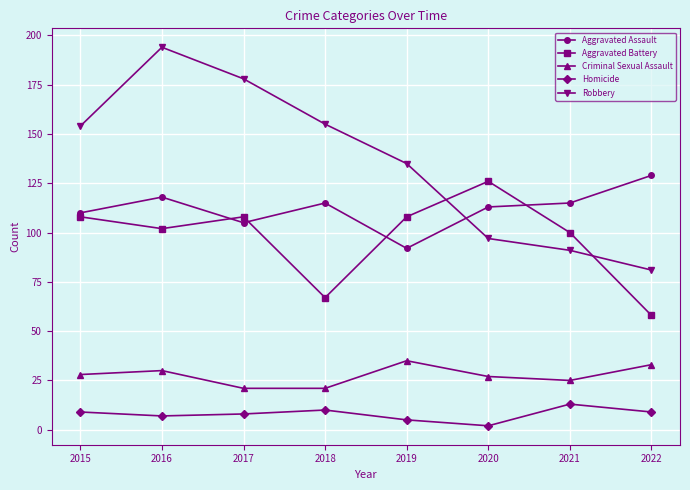

Which category has the highest value in the Aggravated Assault series?

2022